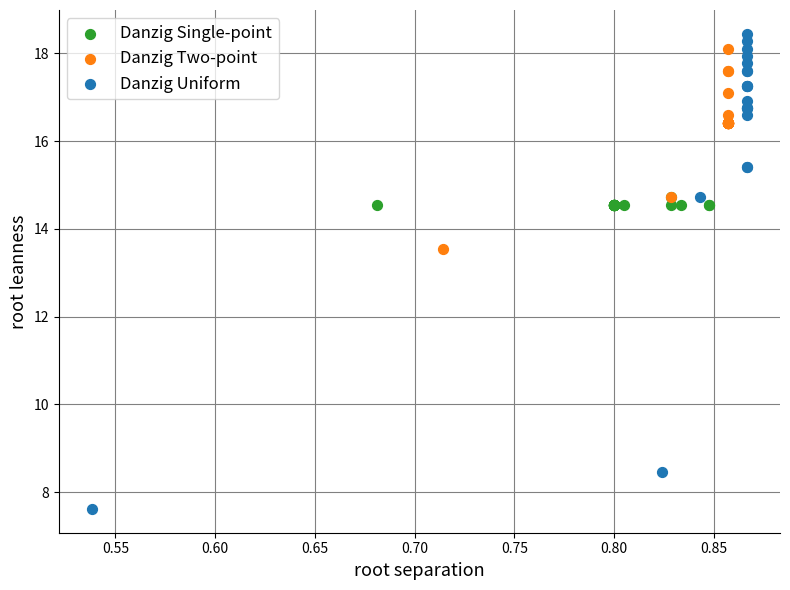

Which series has the widest spread of Y values?

Danzig Uniform